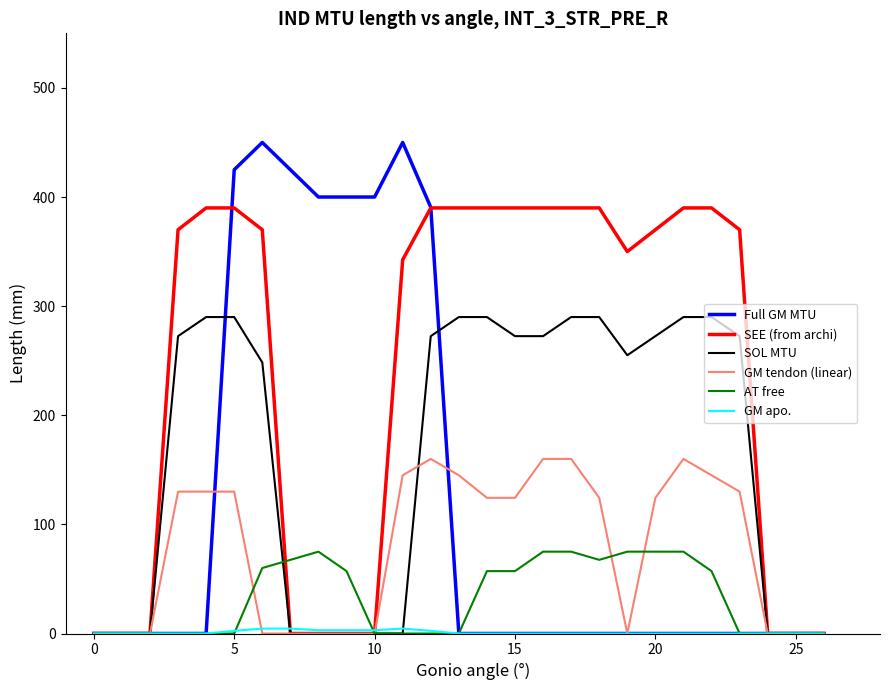

What is the difference between the maximum and minimum values in the AT free series?

75.0